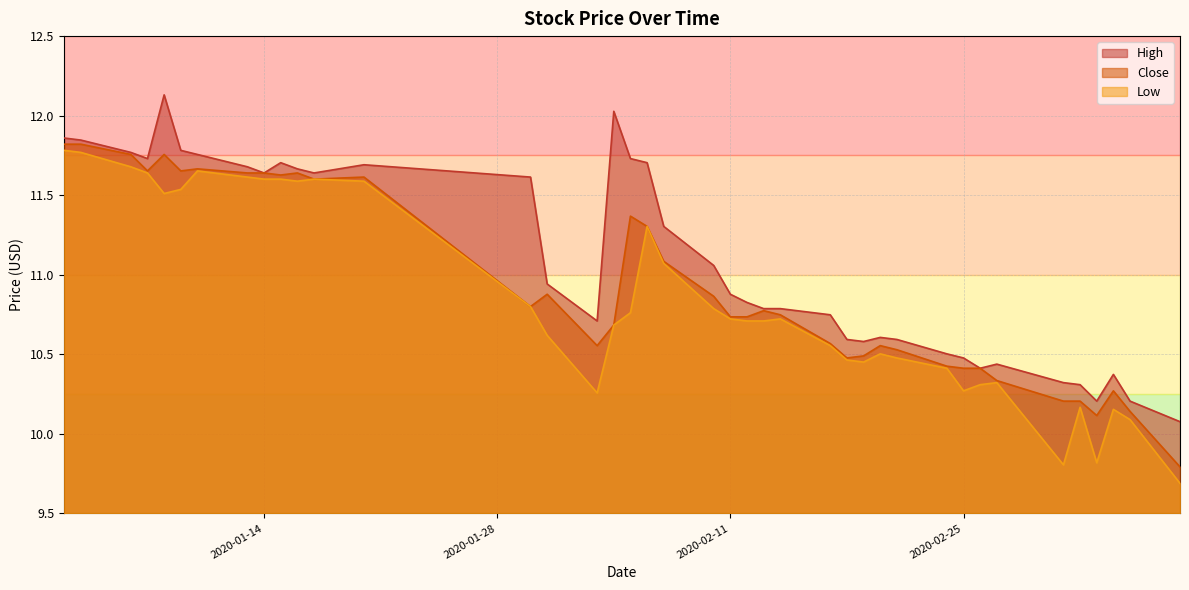

What is the maximum value for Low?

11.8